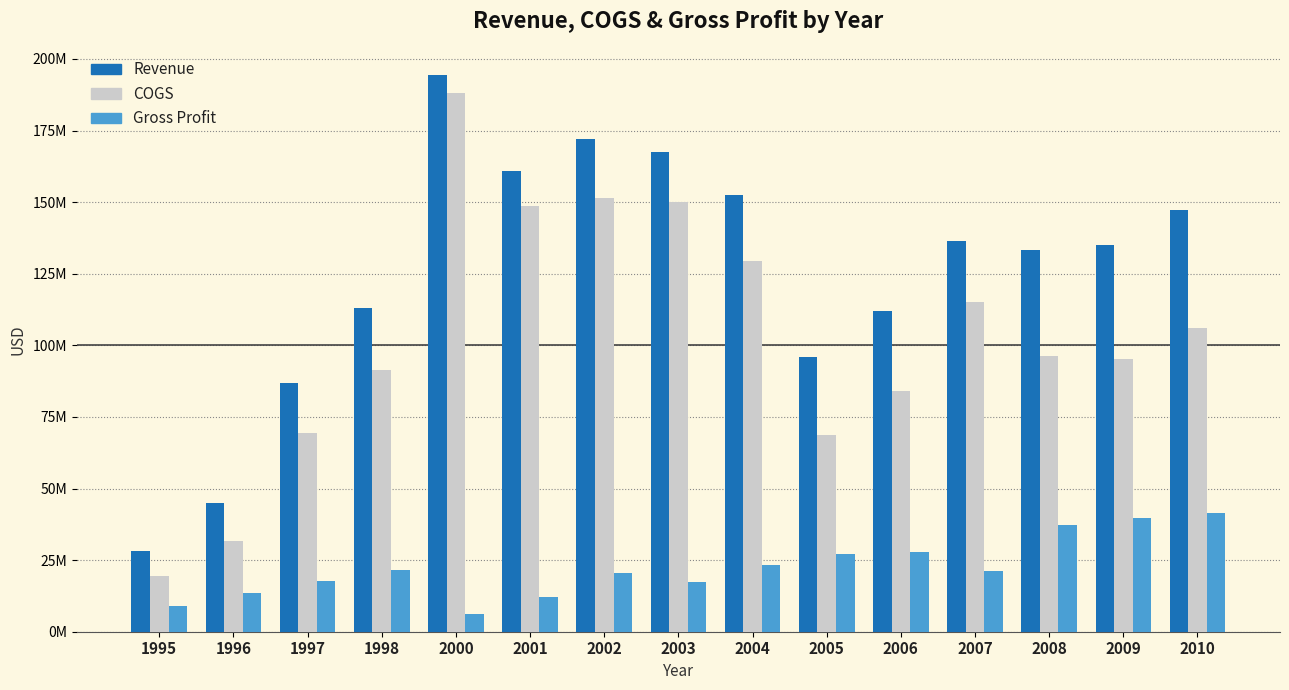

What is the total value across all series at 1996?

89826000